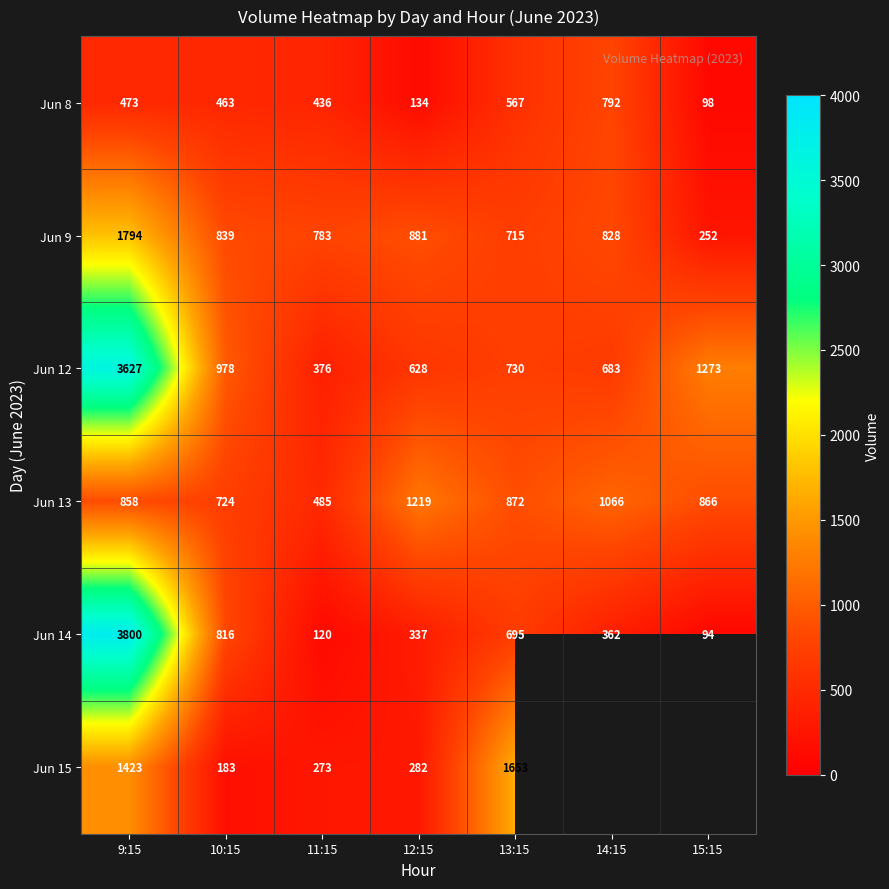

What is the total value across all series at 10:15?

4003